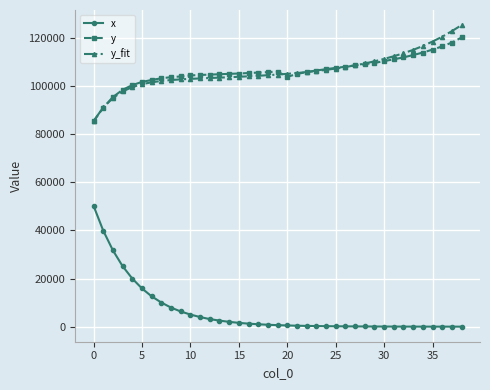

Which series has the largest range (max minus min)?

x